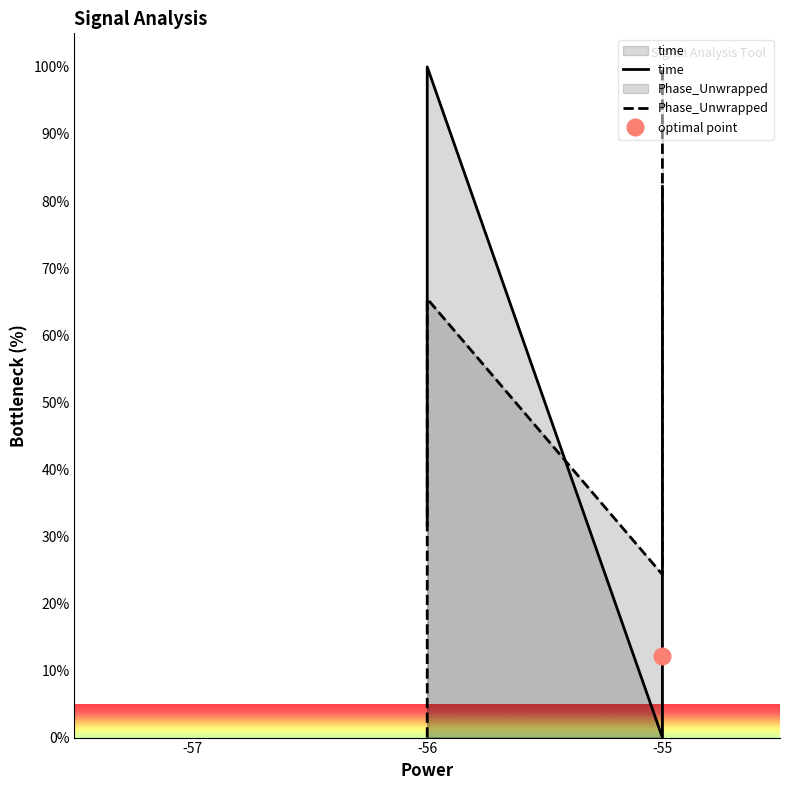

How many values in the Phase_Unwrapped series are below 50?

10